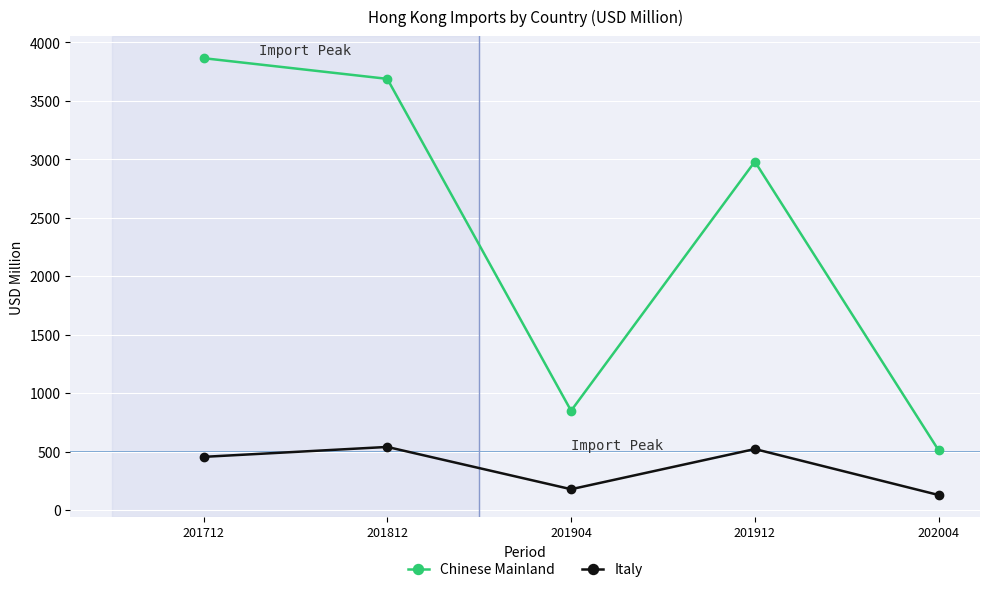

Between 201812 and 201912, which series saw the biggest shift?

Chinese Mainland